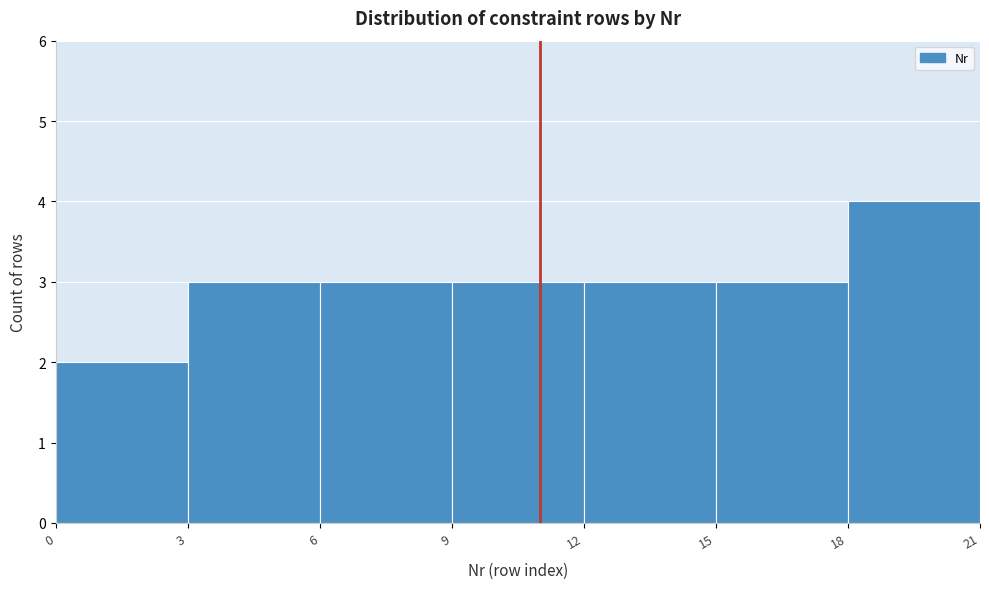

Reading left to right, transcribe this chart: for each bar, give the range it covers on the x-axis and its height. The values are not printed on the chart, so give them approximately, as read against the axis.

0 to 3: 2
3 to 6: 3
6 to 9: 3
9 to 12: 3
12 to 15: 3
15 to 18: 3
18 to 21: 4